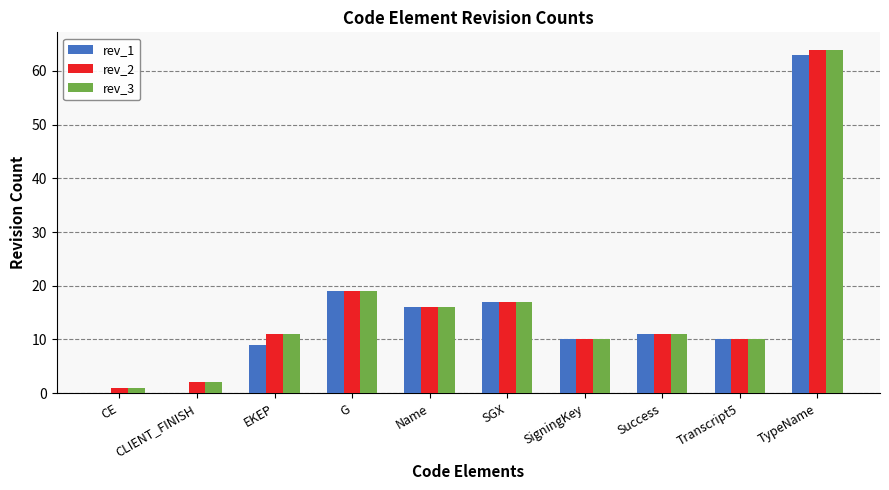

At which category does the chart reach its peak across all series?

TypeName